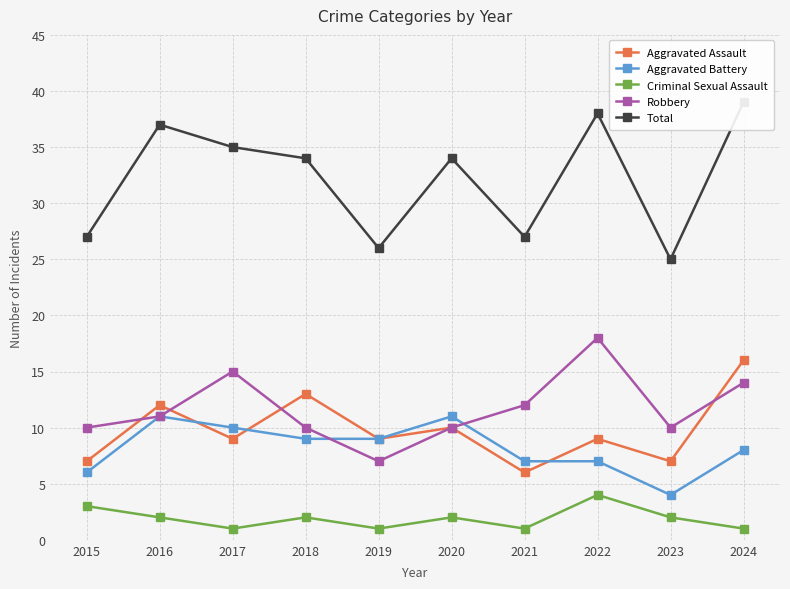

Where is Robbery nearest to the value 12?

2021